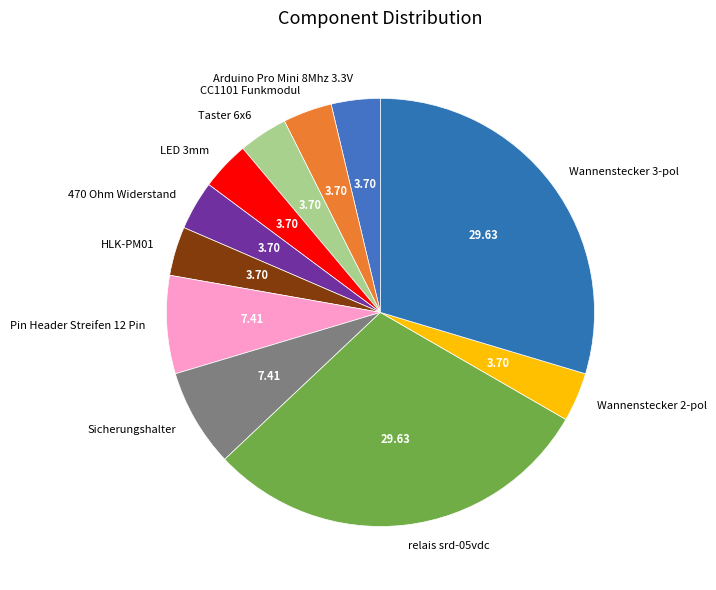

Combined, do Wannenstecker 3-pol and CC1101 Funkmodul account for over 50%?

No